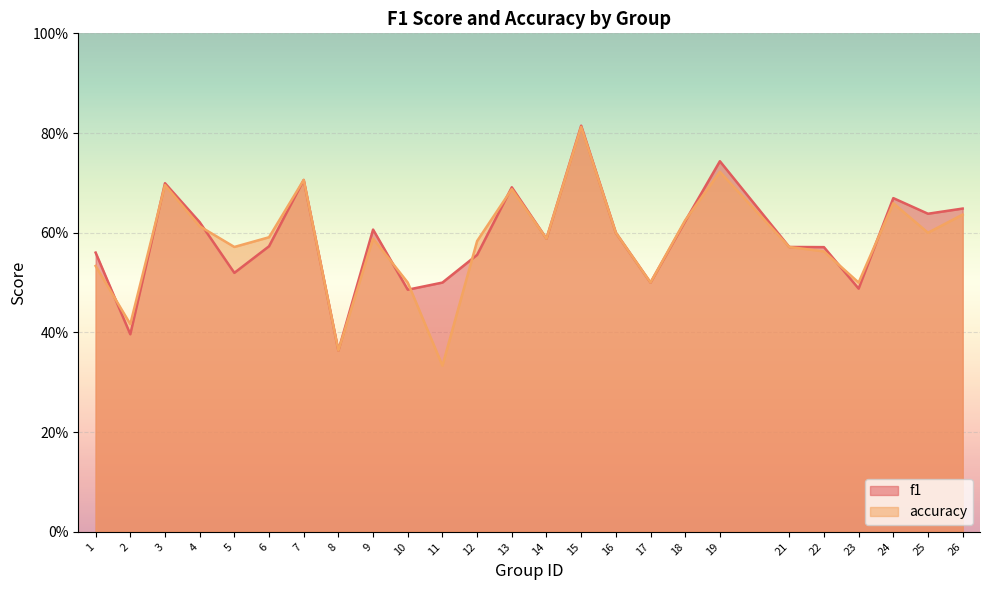

What is the maximum value shown in the chart?

0.8